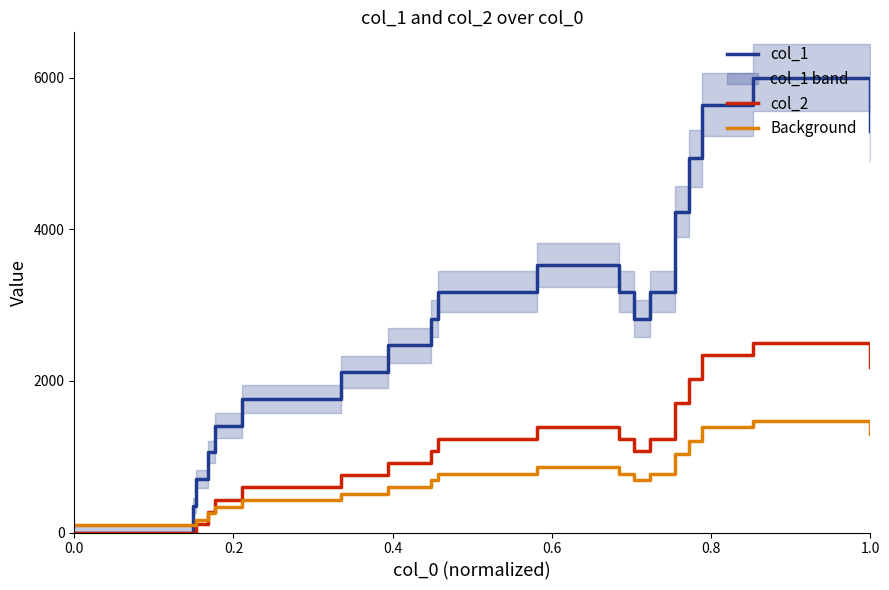

After their last crossing, which series has the higher values: Background or col_1?

col_1